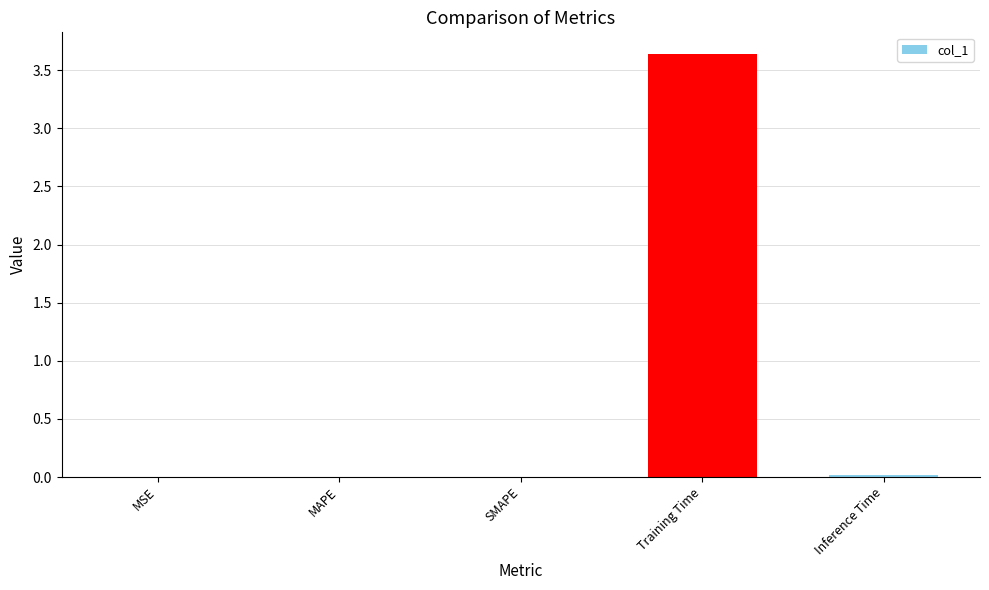

Which label corresponds to the largest value in the chart?

Training Time